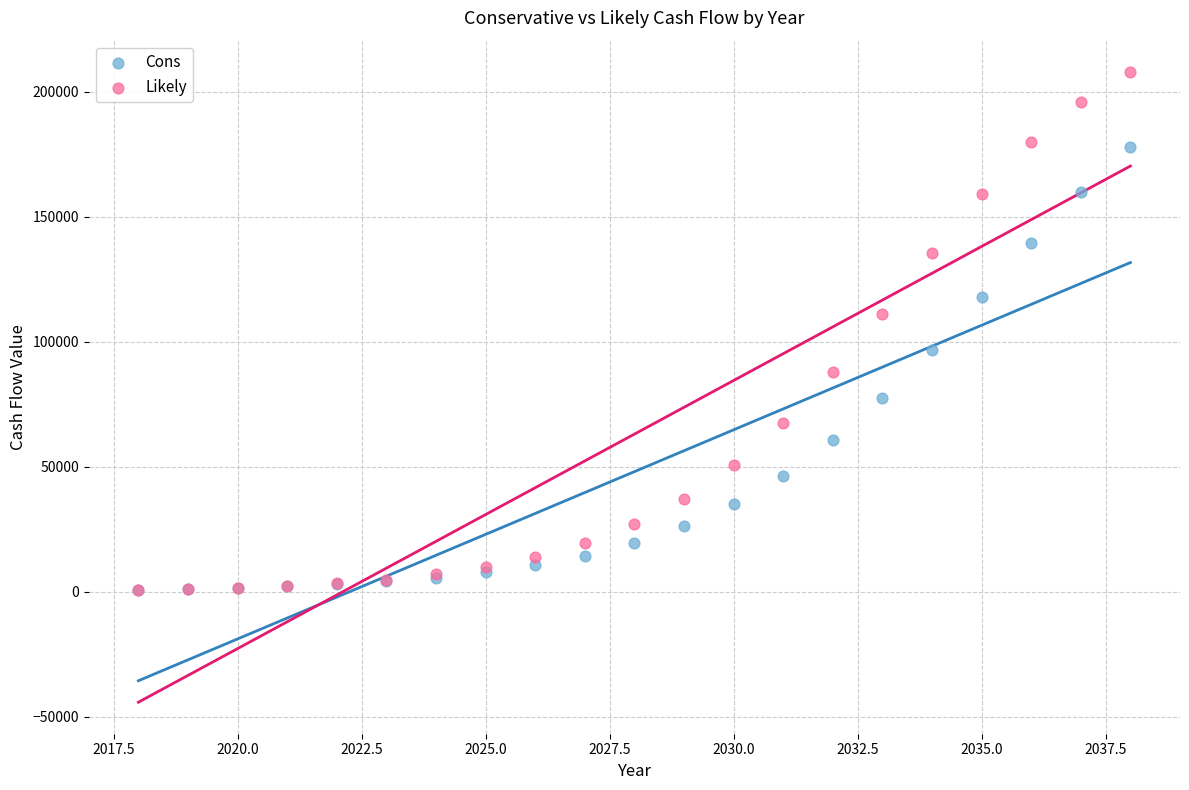

What are all the series names shown in the legend?

Cons, Likely